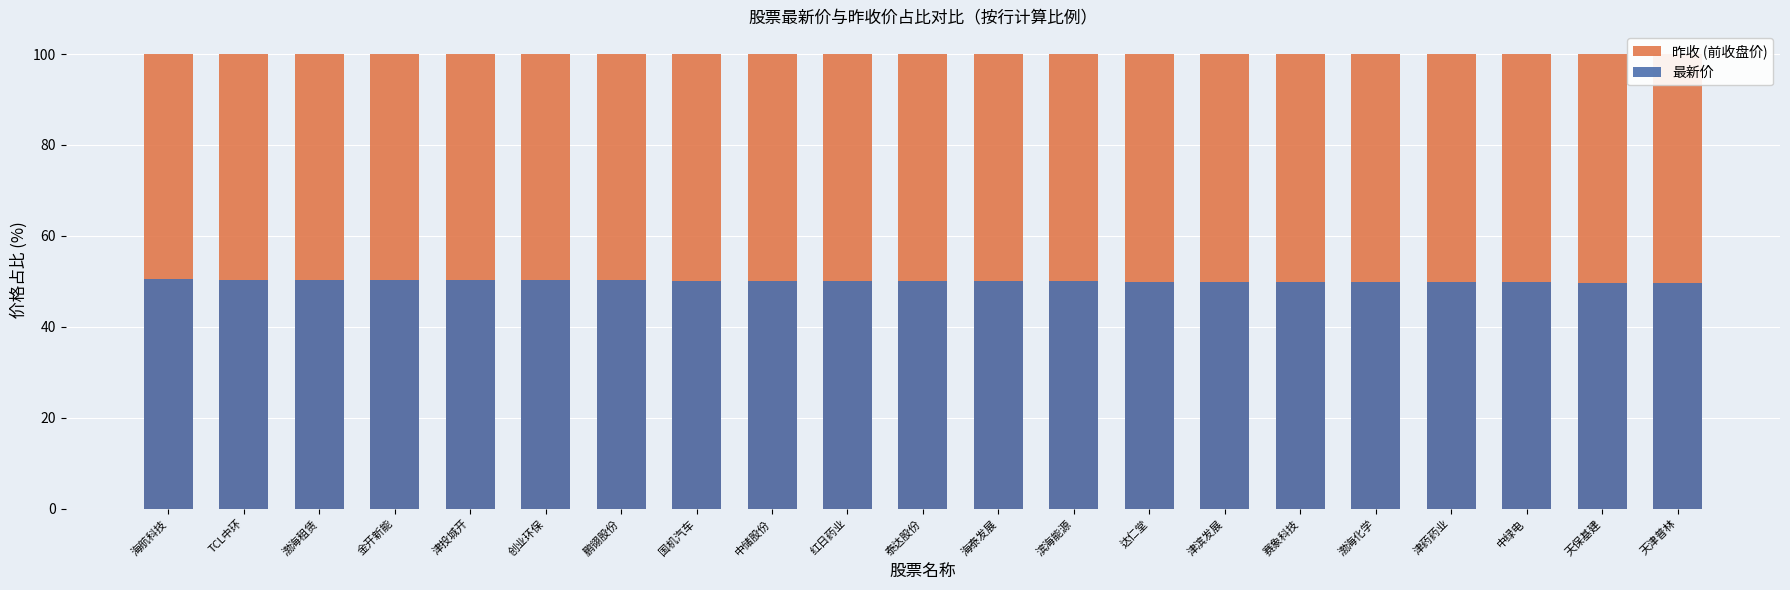

What position from the left is 天津普林?

21